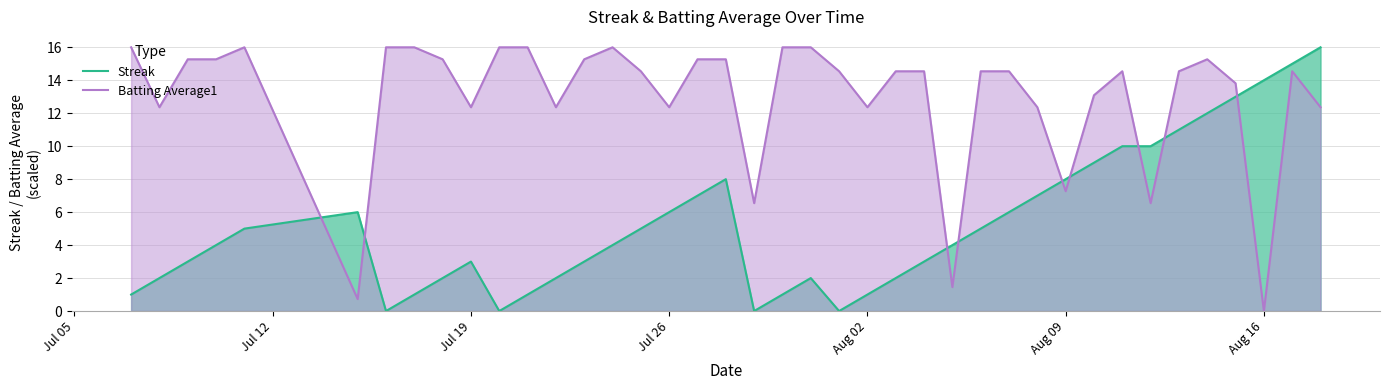

At how many categories does at least one series exceed 8?

36